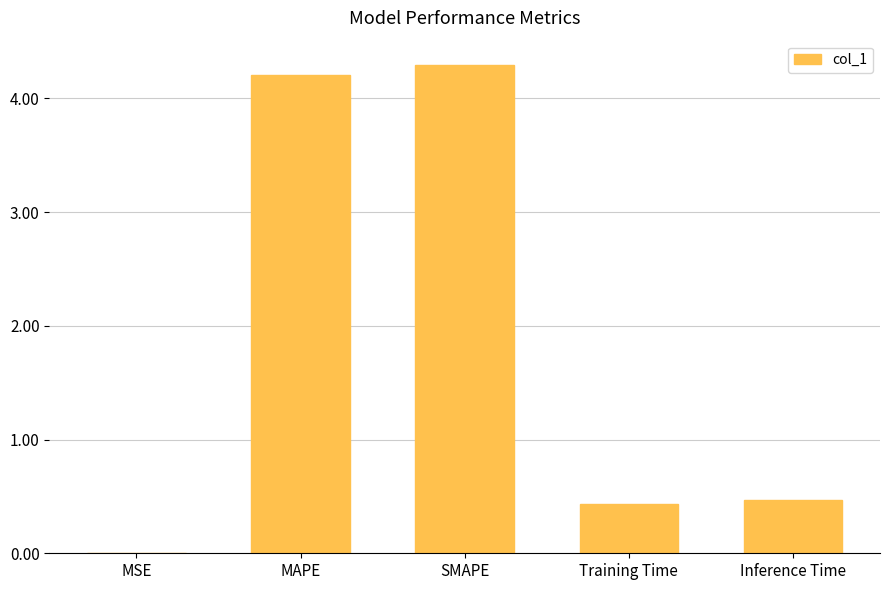

The chart shows a value of 0.4 at Training Time. True or false?

True